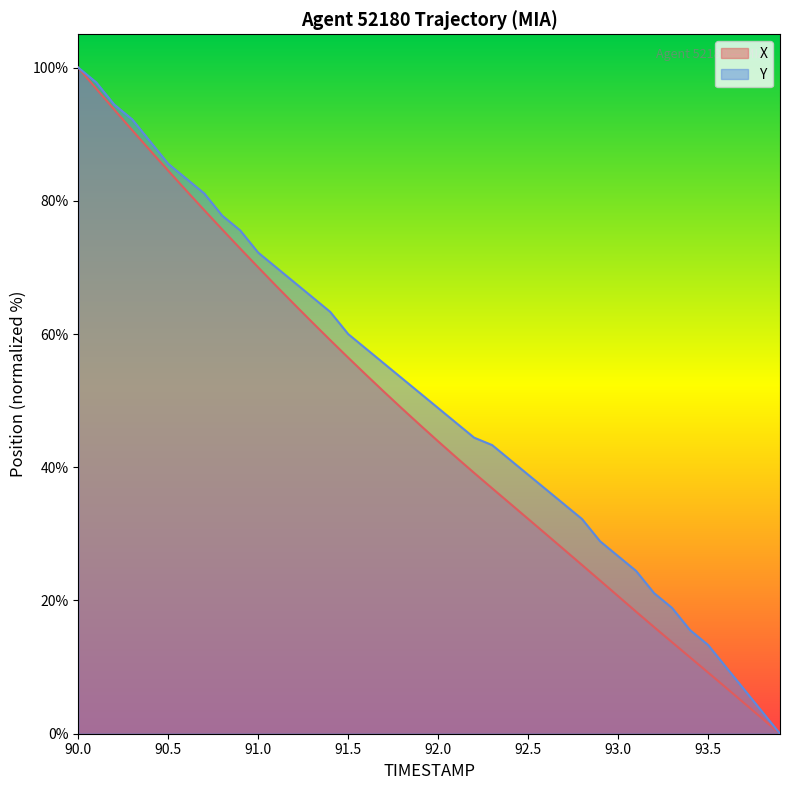

Is the value of Y at 93.5 greater than the value of X at 90.0?

No